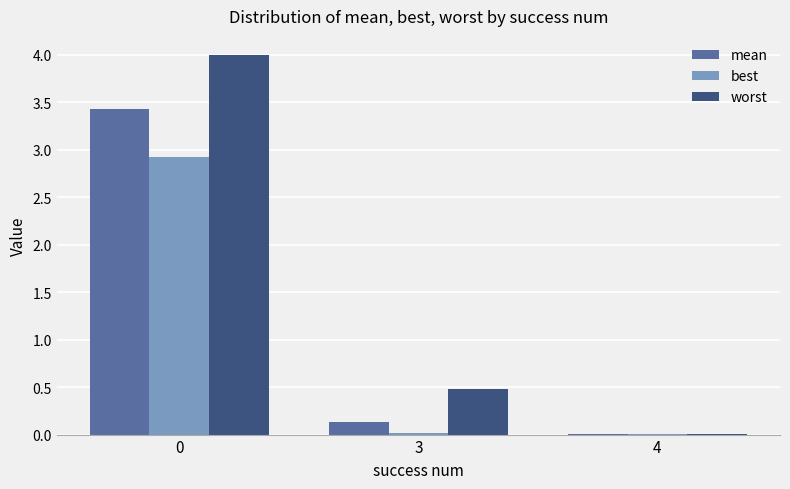

How many groups of bars are there?

3